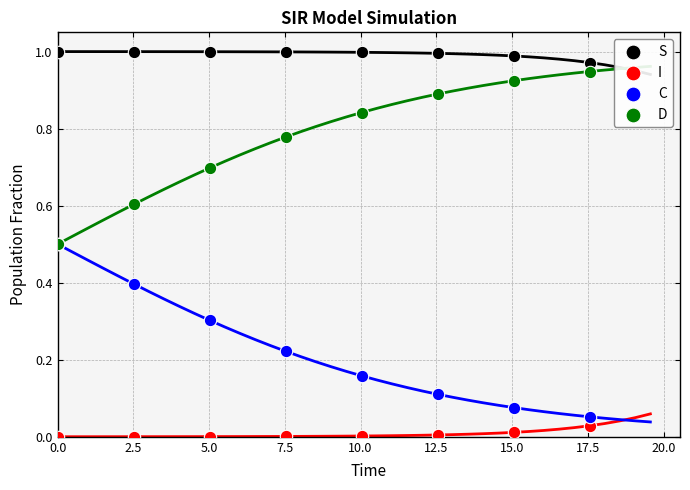

Which series has the widest spread of Y values?

C